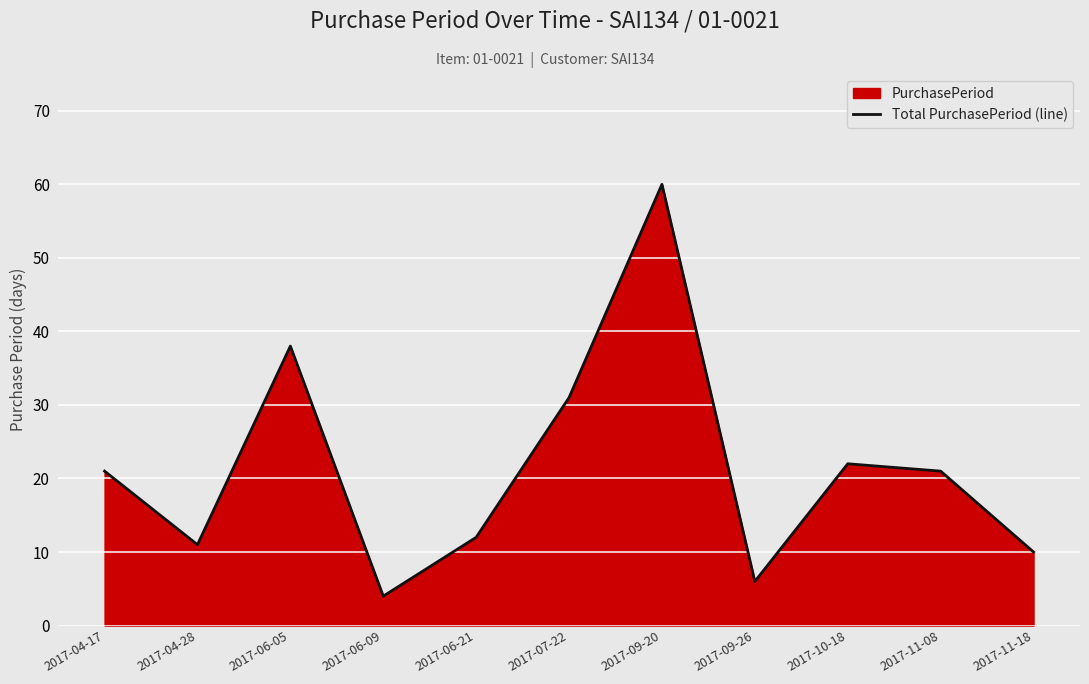

At which category does the data reach its first local peak?

2017-06-05